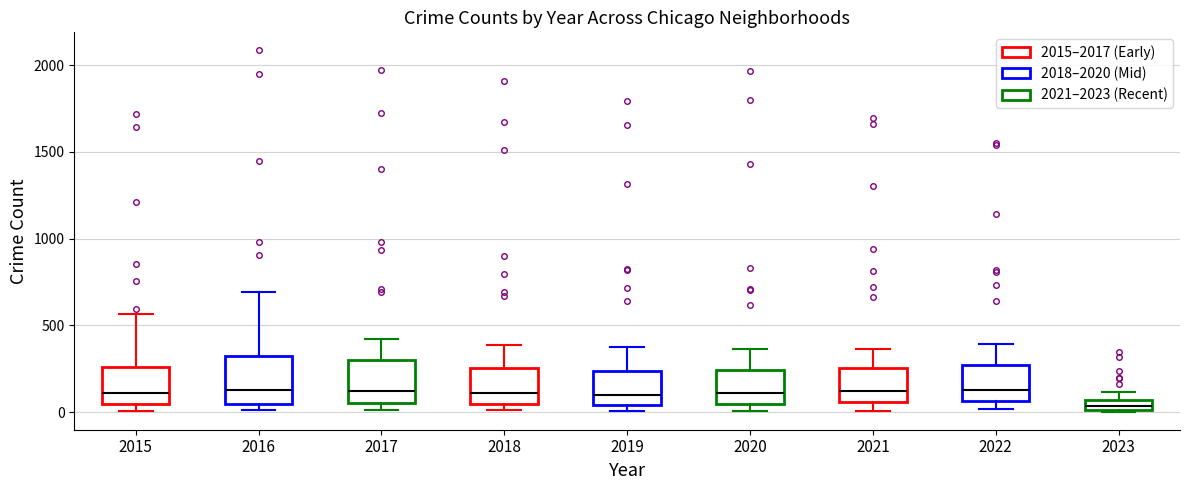

Which box has the lowest median line?

2023